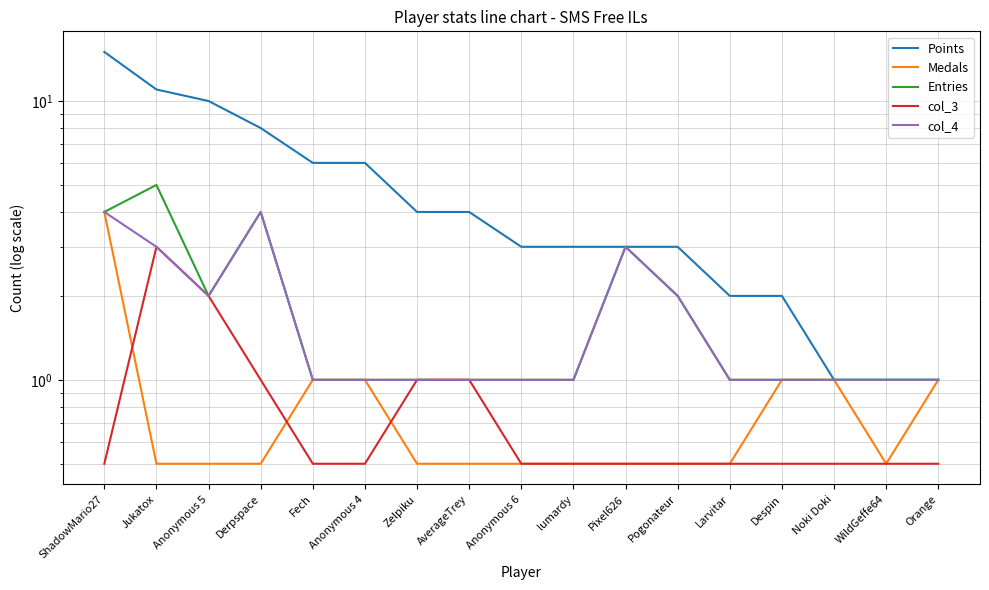

How many lines are shown in the chart?

5